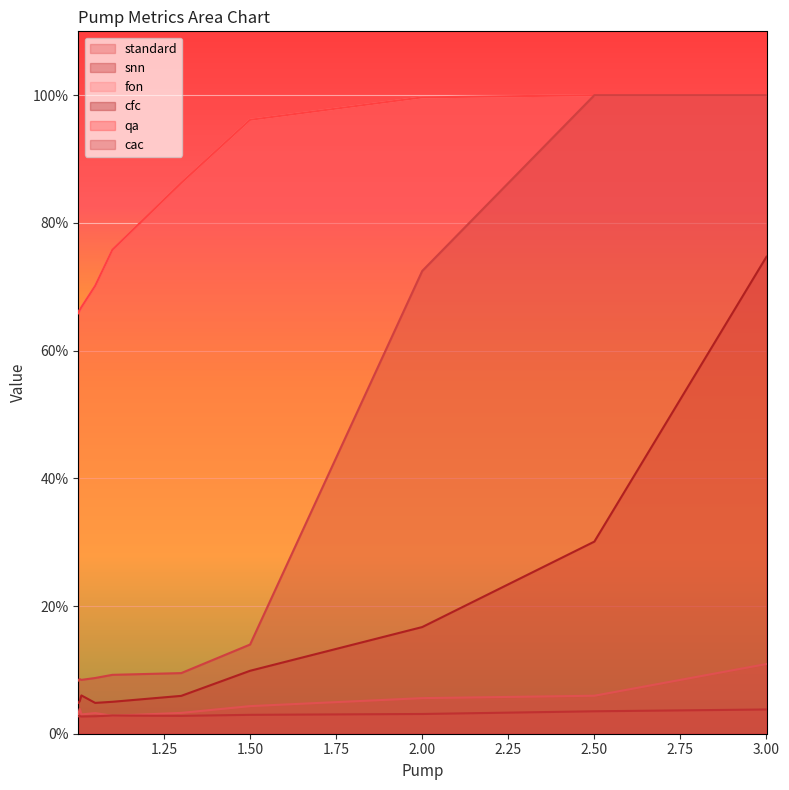

In standard, how many points are higher than both neighbors (excluding endpoints)?

2